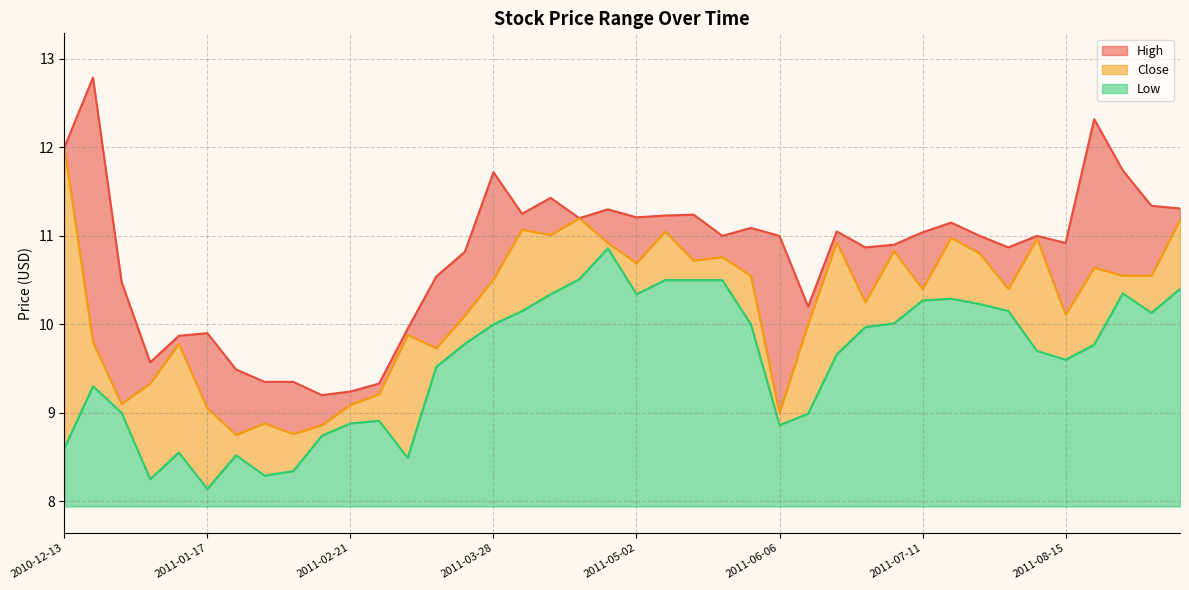

True or false: Close and High cross at least once.

False